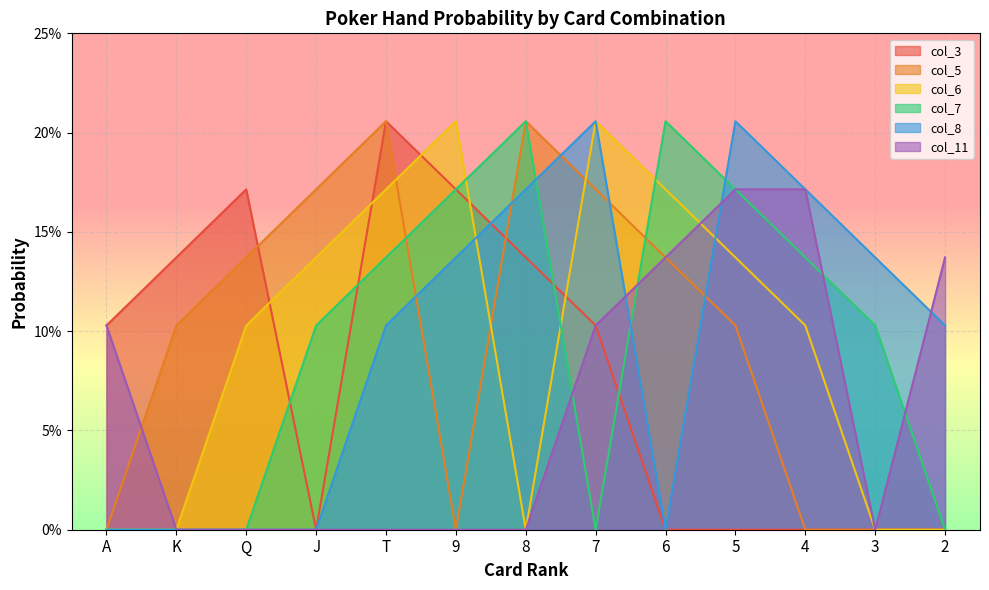

True or false: col_3 and col_6 cross at least once.

True